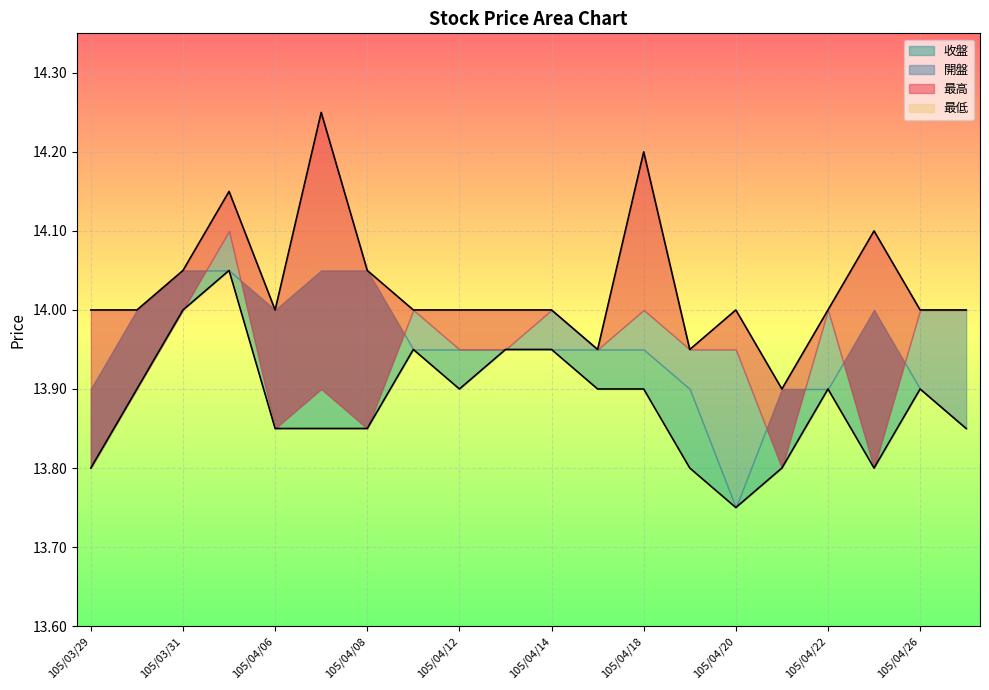

What is the sum of all 最高 values?

280.6